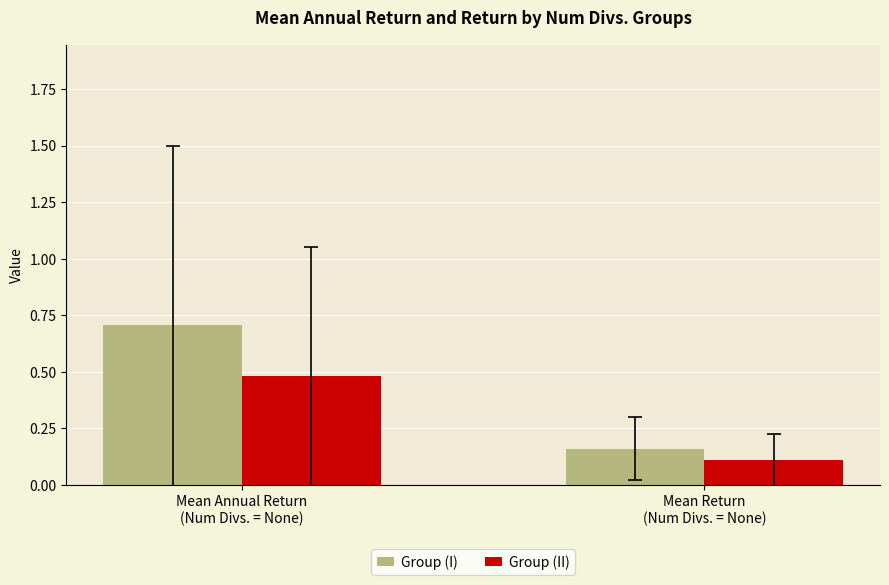

What is the label of the 1st bar from the right?

Mean Return
(Num Divs. = None)